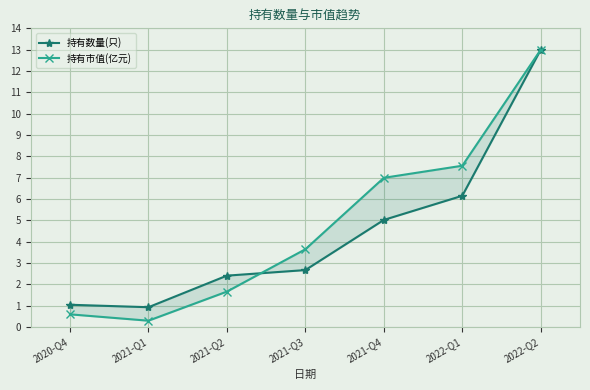

What is the label of the 3rd point from the right?

2021-Q4